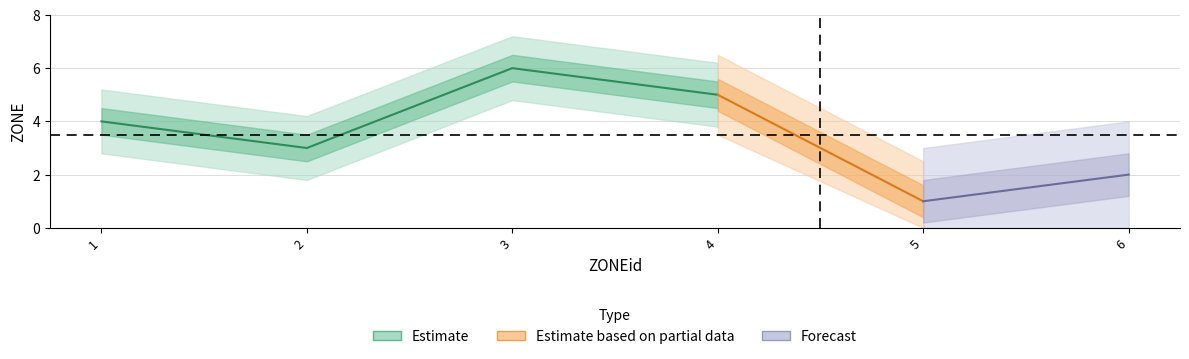

The value at 5 is 1. True or false?

True